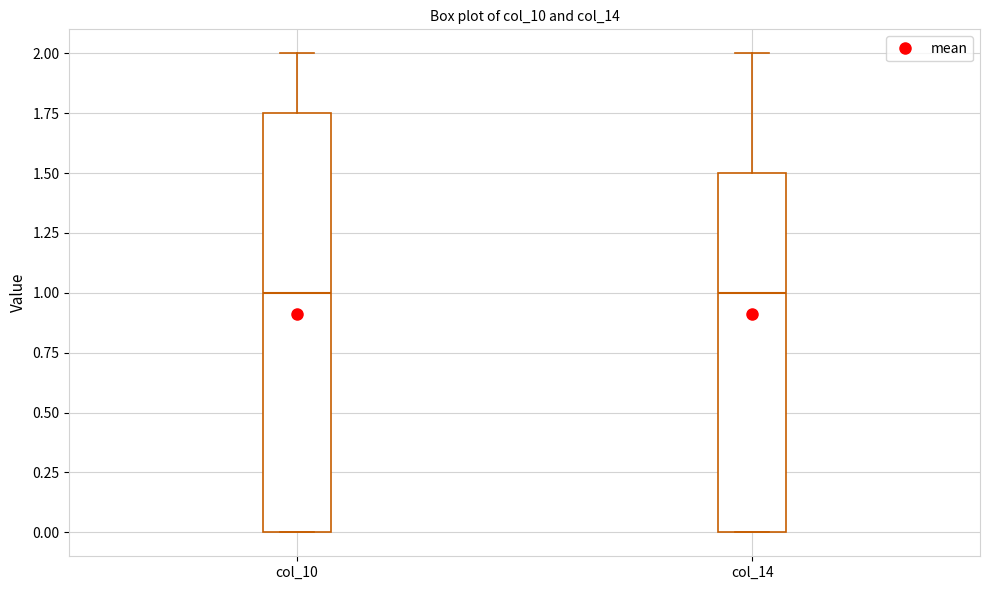

Comparing the boxes themselves (not the whiskers), which one is the tallest?

col_10